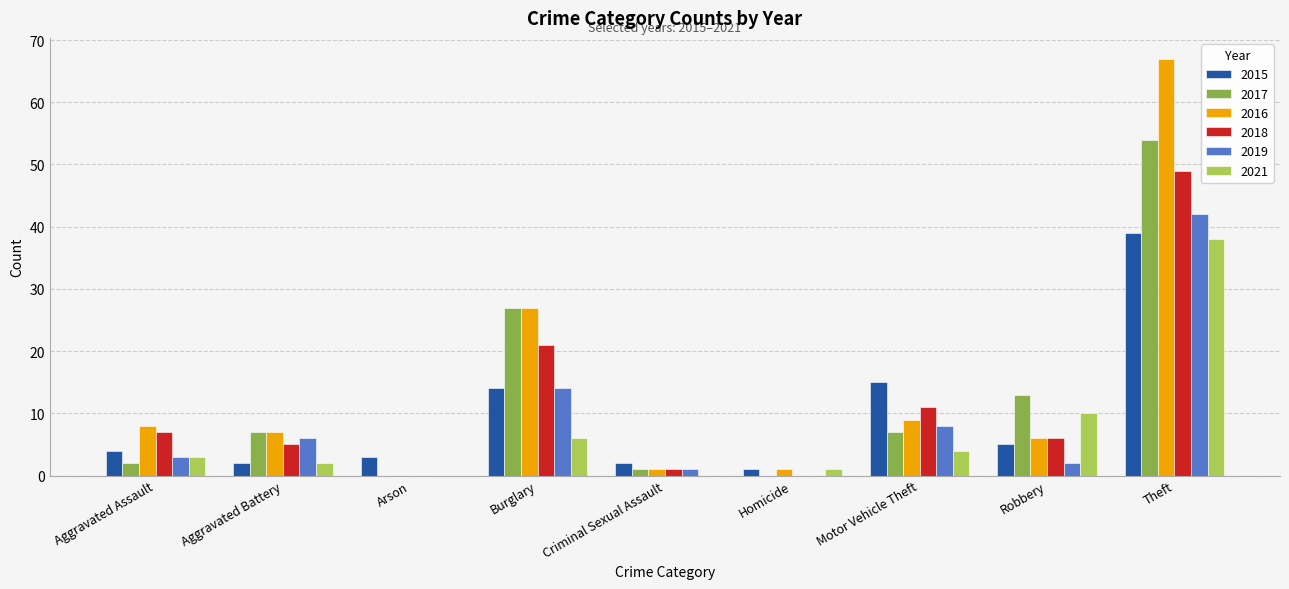

Is it true that 2016 equals 8 at Aggravated Assault?

True